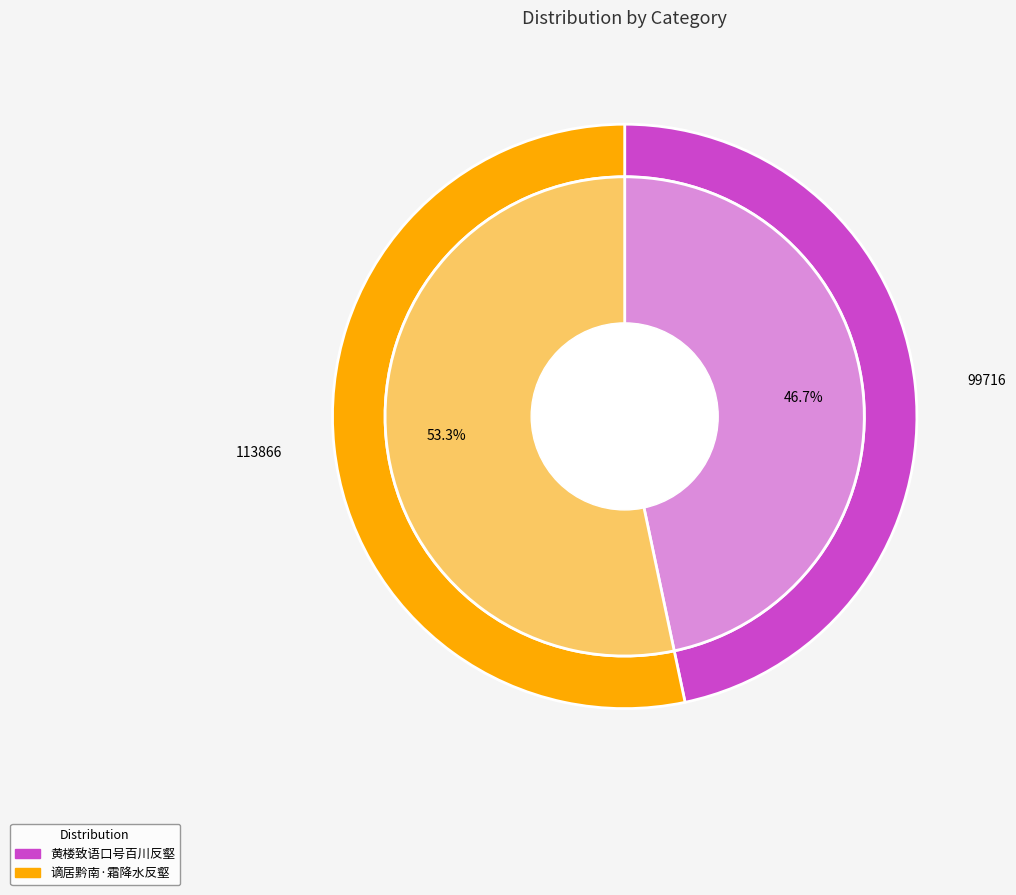

Which category has the biggest portion of the pie?

谪居黔南·霜降水反壑